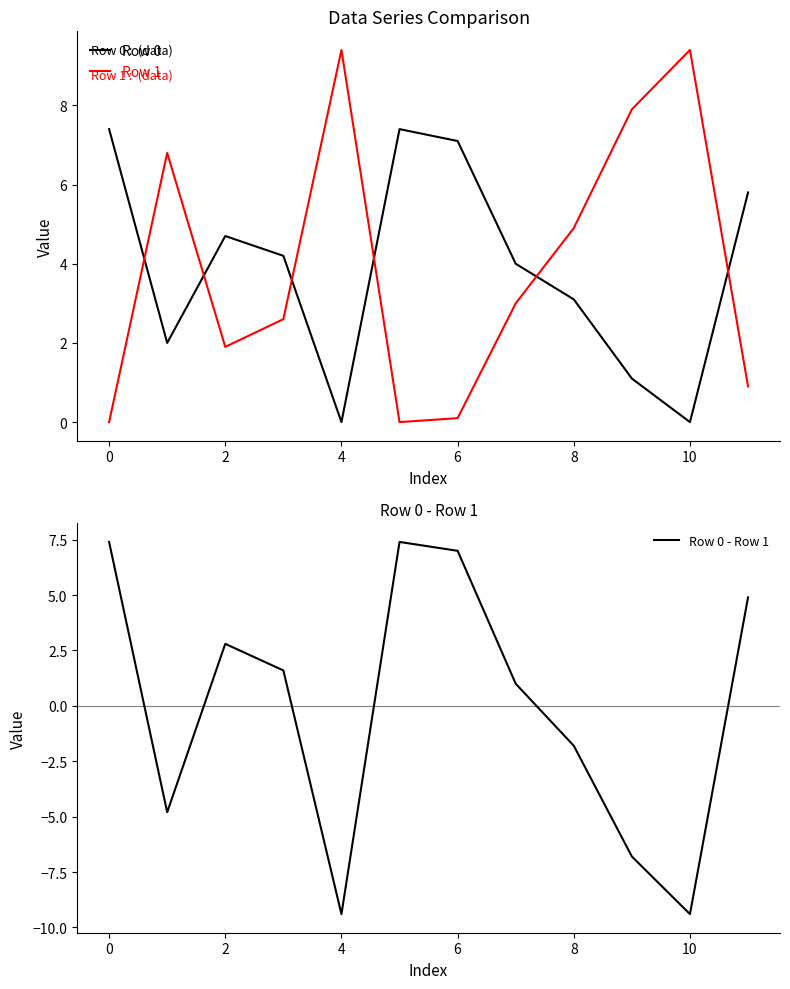

What is the minimum value shown in the chart?

-9.4